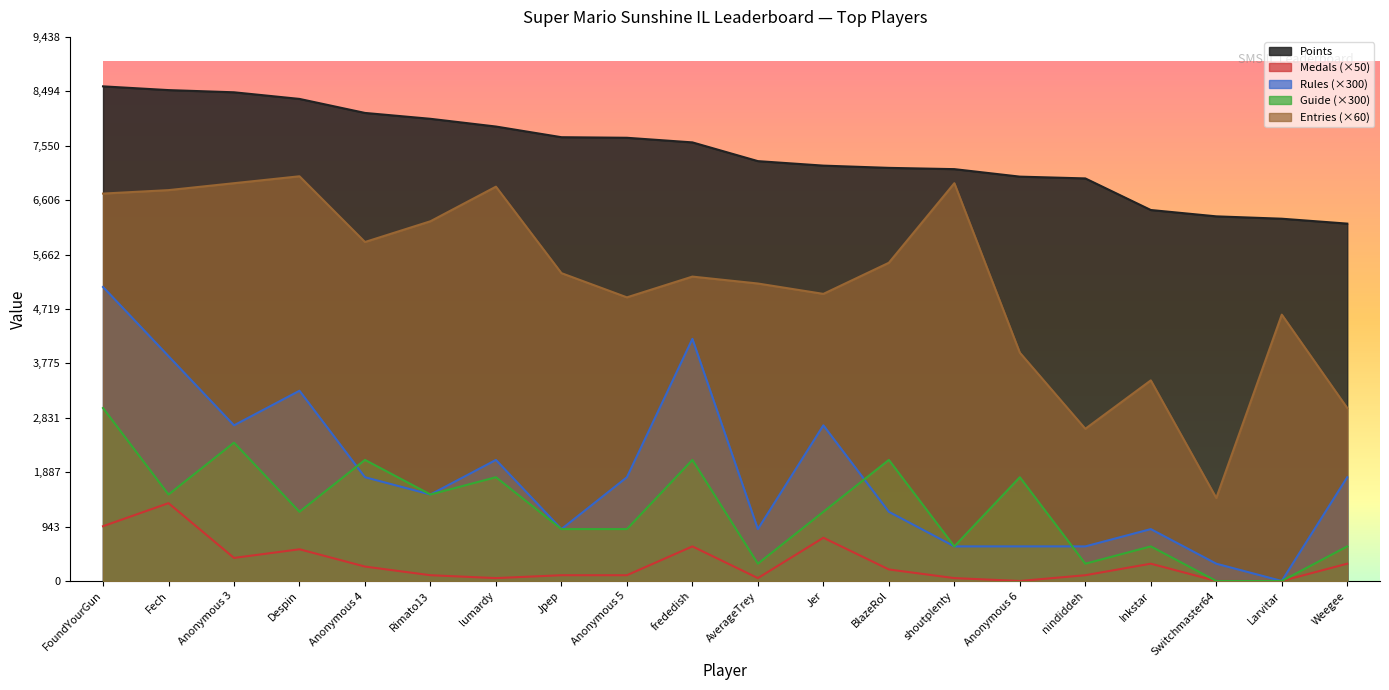

What is the difference between the second highest and minimum values in the Points series?

2316